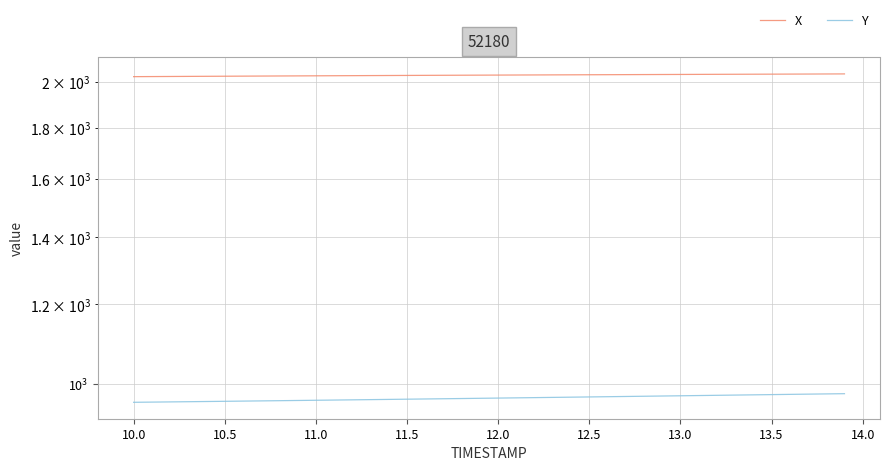

True or false: X and Y intersect in this chart.

False